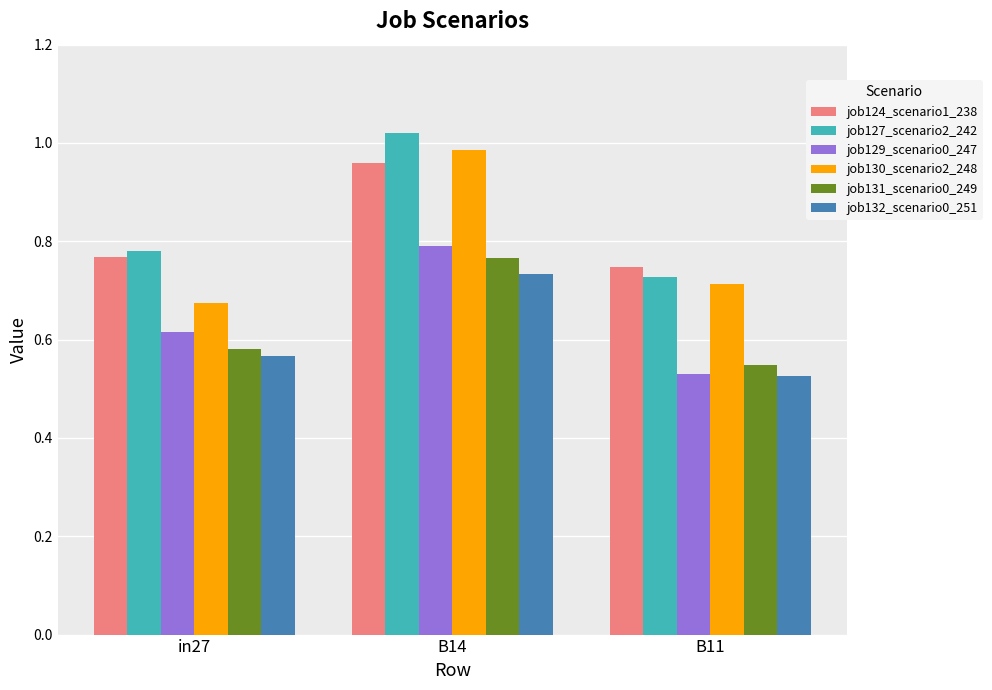

The value of job130_scenario2_248 at in27 is 1.2. True or false?

False